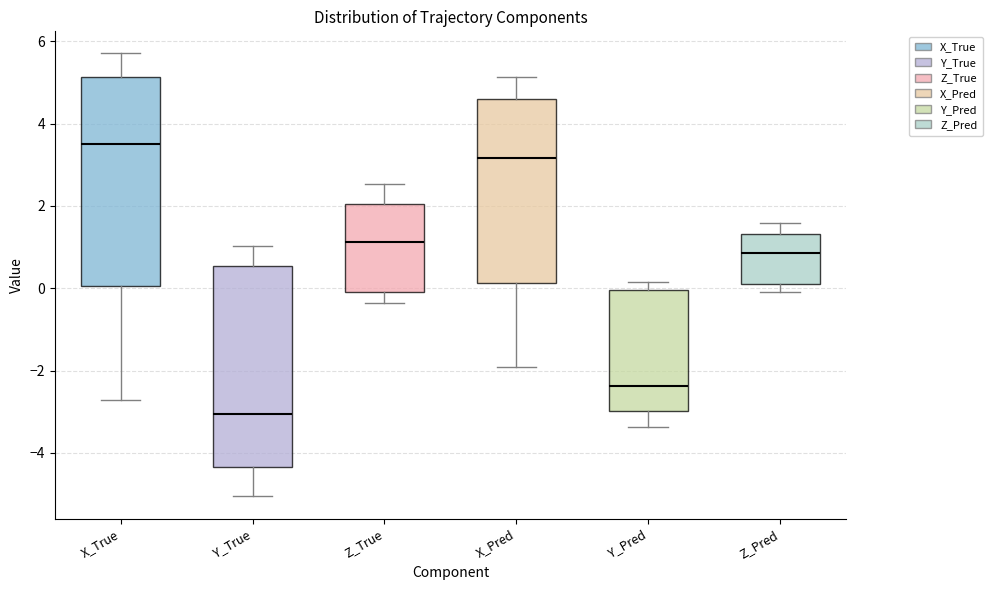

Reading left to right, transcribe this box plot: for each box, give where its median line is, the range the box spans, and where its two whiskers end, as read against the y-axis. The values are not printed on the chart, so give them approximately, as read against the axis.

X_True: median 3.6, box 0.0 to 5.2, whiskers -2.8 to 5.8
Y_True: median -3.0, box -4.4 to 0.6, whiskers -5.0 to 1.0
Z_True: median 1.2, box 0.0 to 2.0, whiskers -0.4 to 2.6
X_Pred: median 3.2, box 0.2 to 4.6, whiskers -2.0 to 5.2
Y_Pred: median -2.4, box -3.0 to 0.0, whiskers -3.4 to 0.2
Z_Pred: median 0.8, box 0.0 to 1.4, whiskers 0.0 (just below the box's lower edge) to 1.6